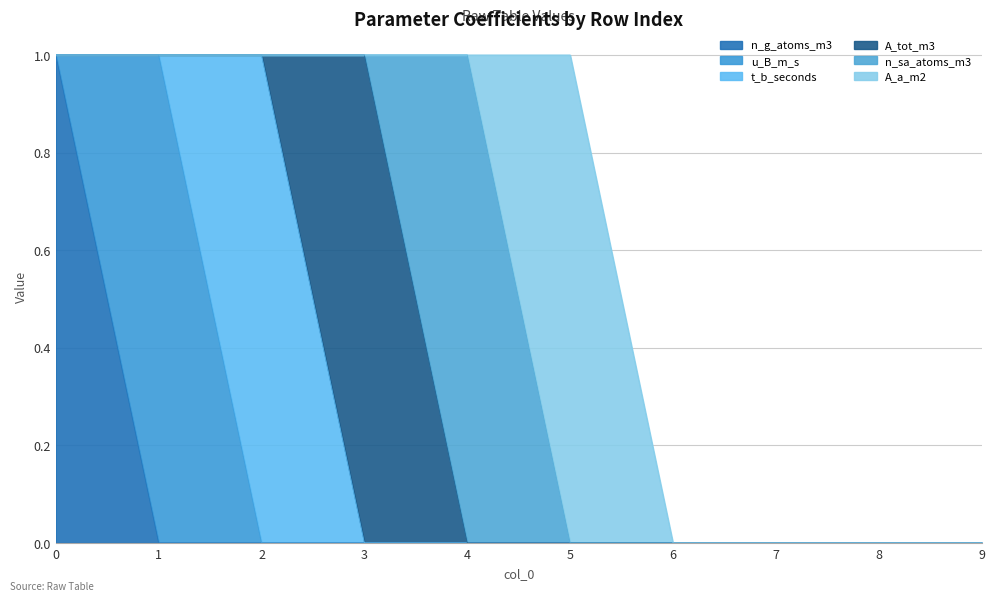

Rank the series by their maximum value, from highest to lowest.

n_g_atoms_m3, u_B_m_s, t_b_seconds, A_tot_m3, n_sa_atoms_m3, A_a_m2